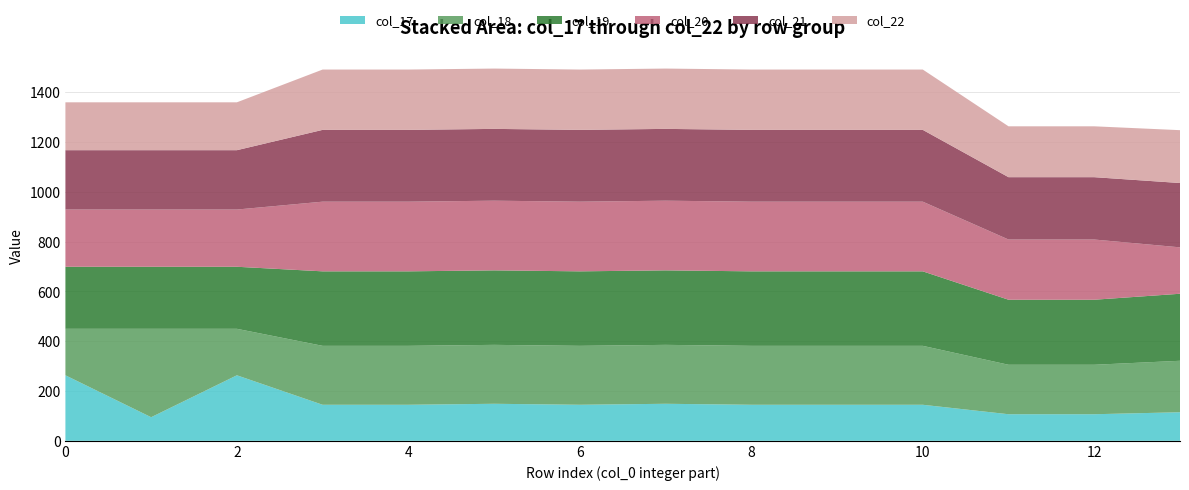

What is the highest value of the col_17 series?

263.3